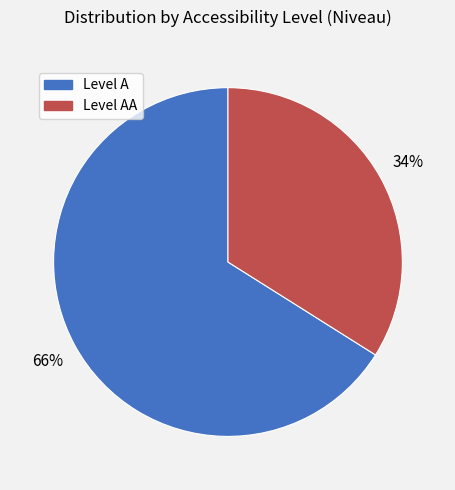

Does any single category account for the majority?

Yes